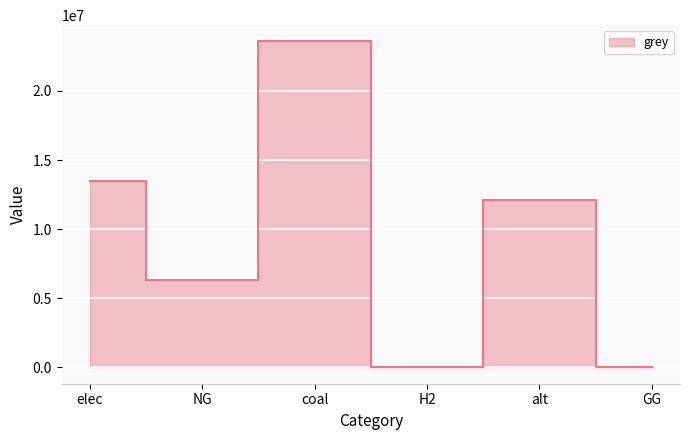

What is the average value?

9253874.9